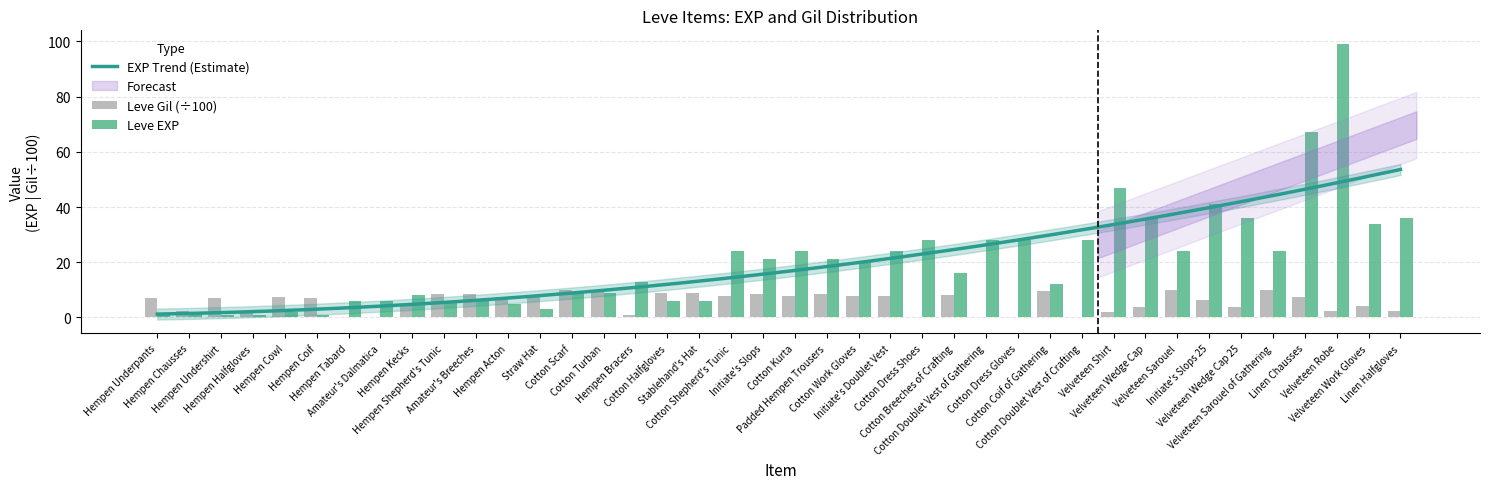

How many bars are there in total?

80